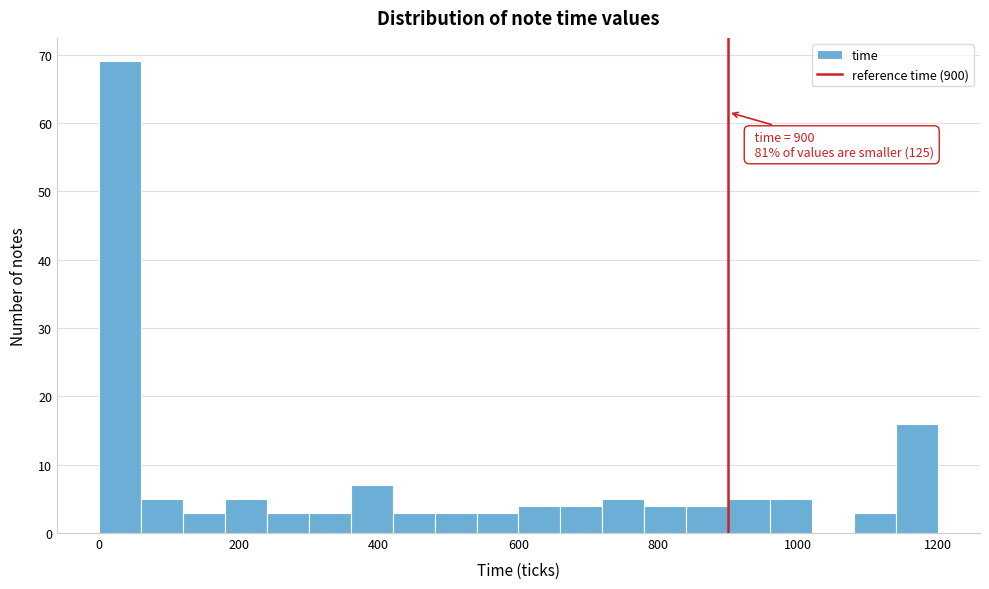

Around what value on the x-axis is the tallest bar? Give the approximate position of its centre, as read against the axis.

40